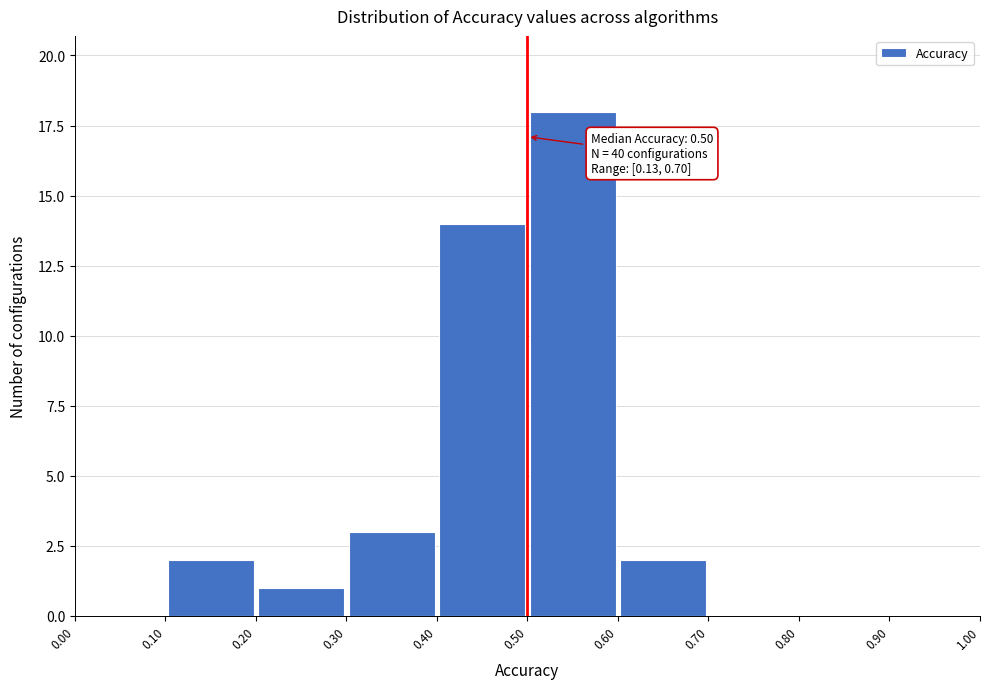

Which range on the x-axis has the tallest bar?

0.50 to 0.60